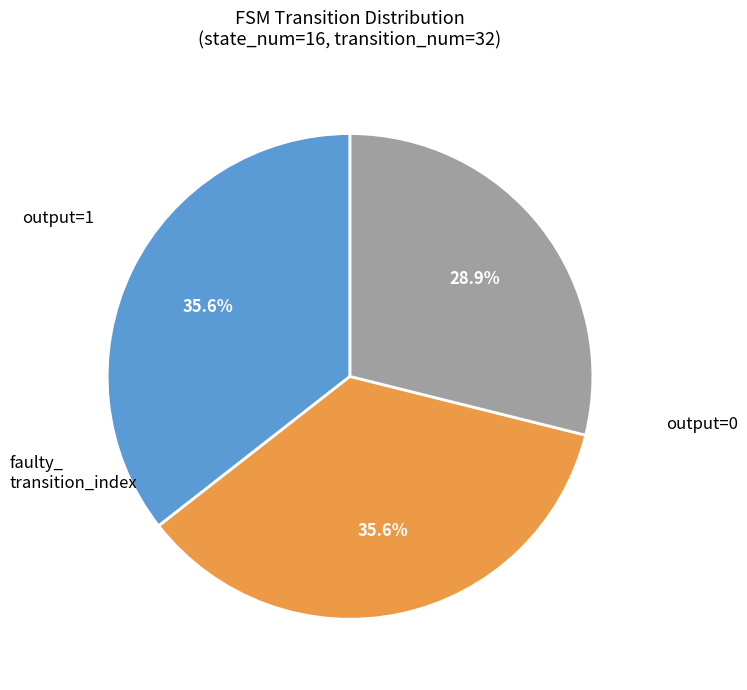

Is there a majority slice in this chart?

No